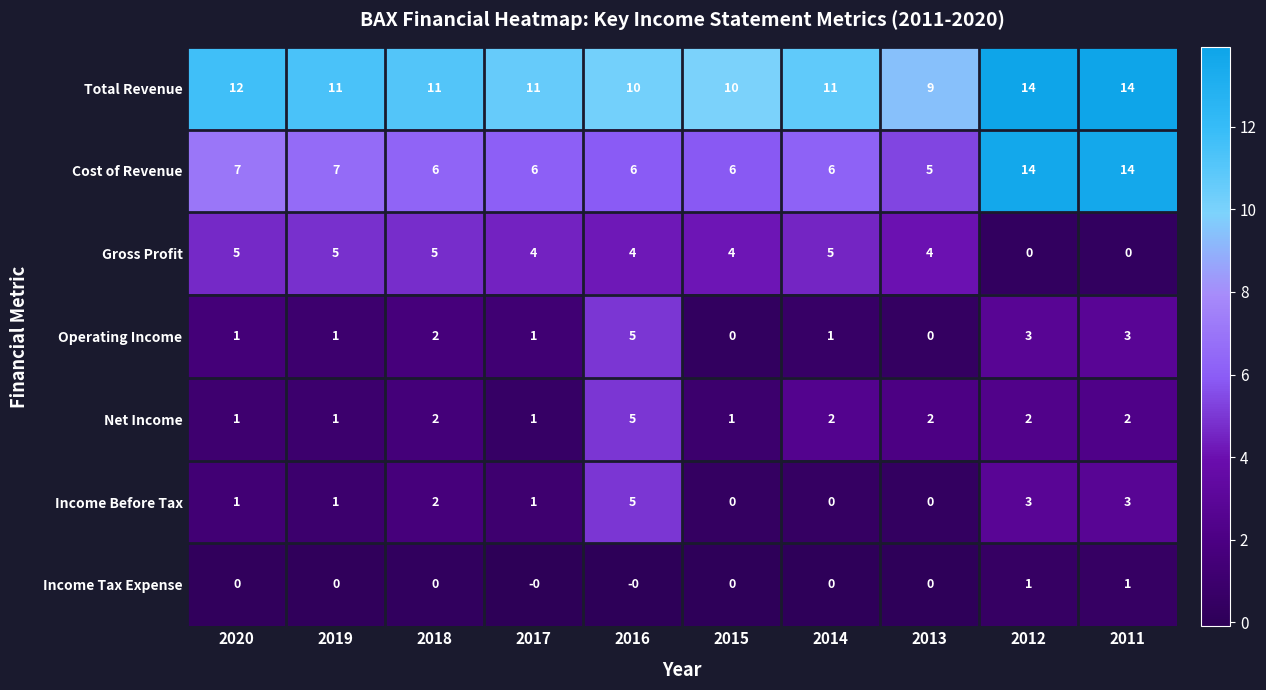

What is the total value across all series at 2012?

37